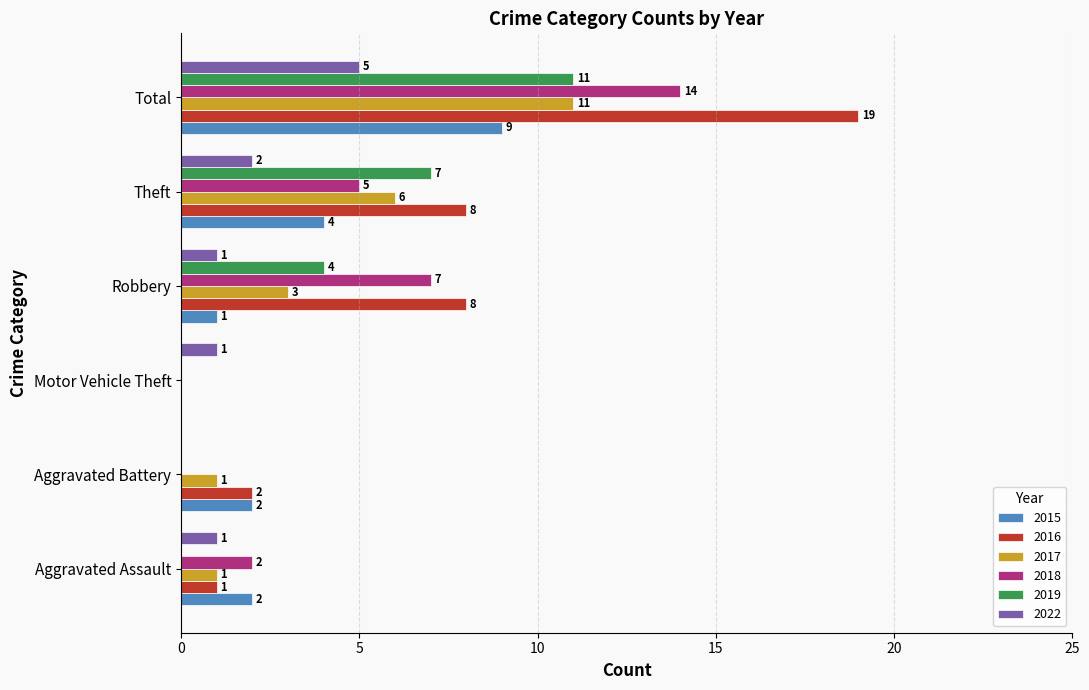

True or false: 2017 has a value of 3 at Robbery.

True